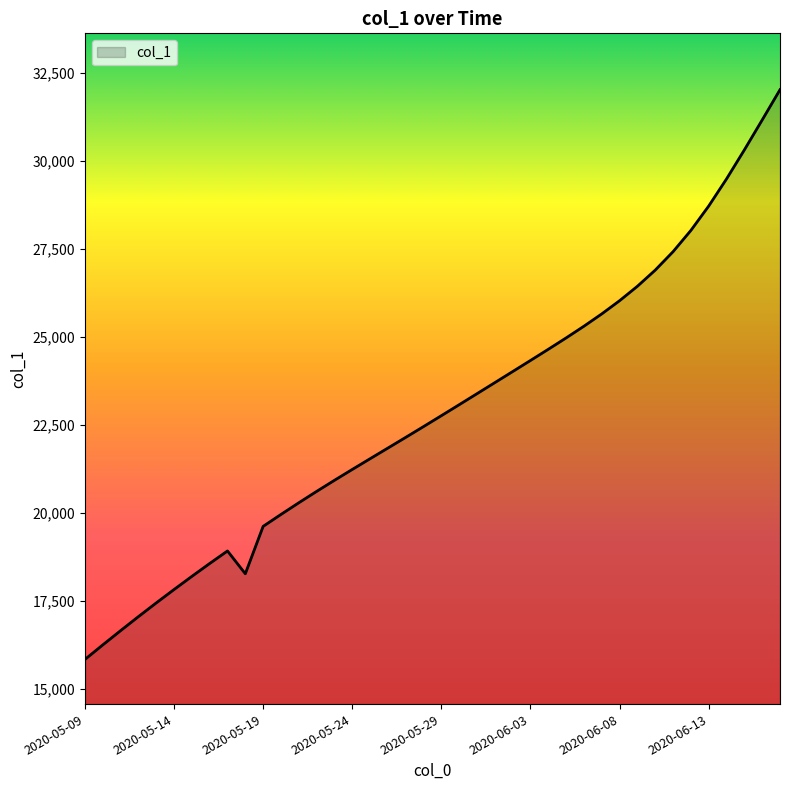

What is the maximum value shown in the chart?

32030.8